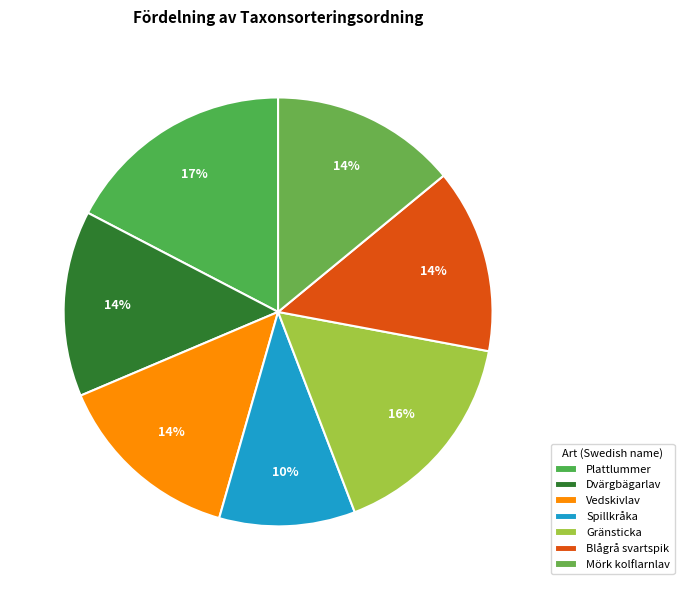

Do Gränsticka and Plattlummer together represent more than half of the pie?

No